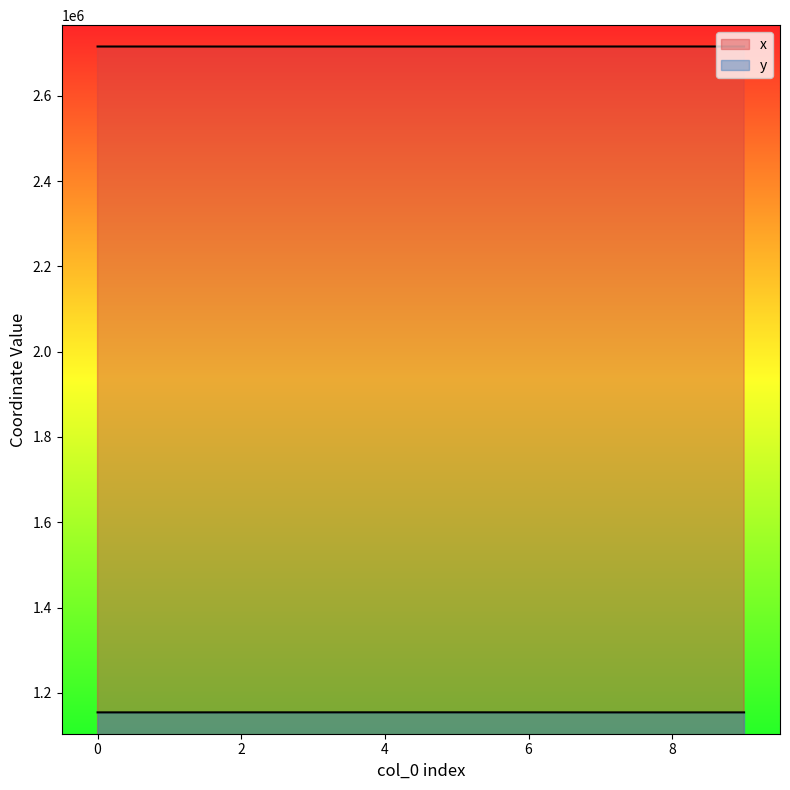

What is the average value of the x series?

2715259.4